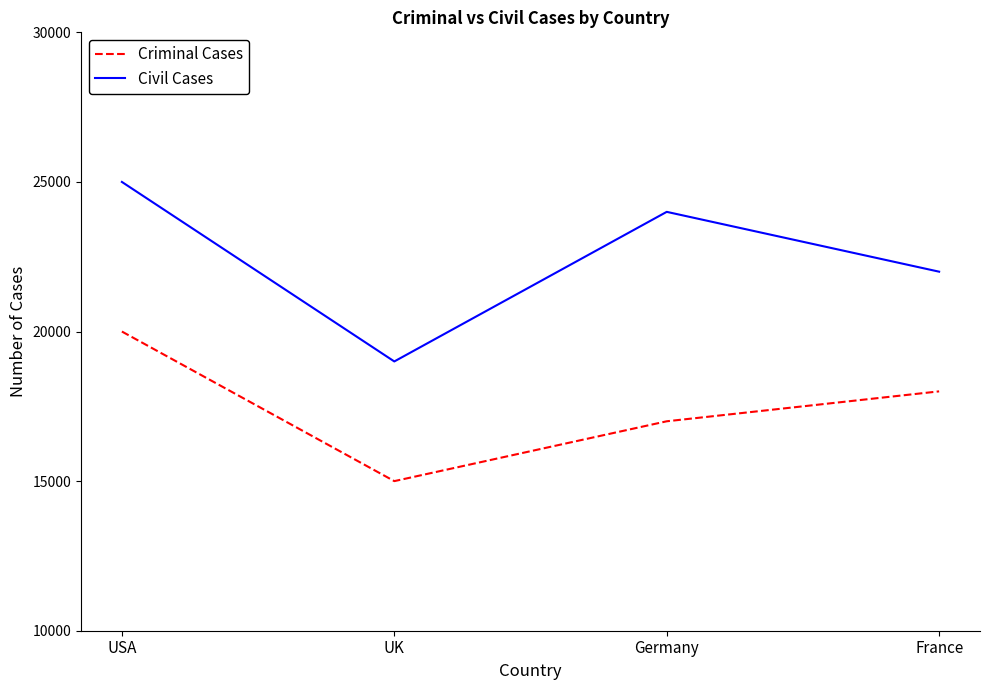

The value of Criminal Cases at UK is 10254. True or false?

False